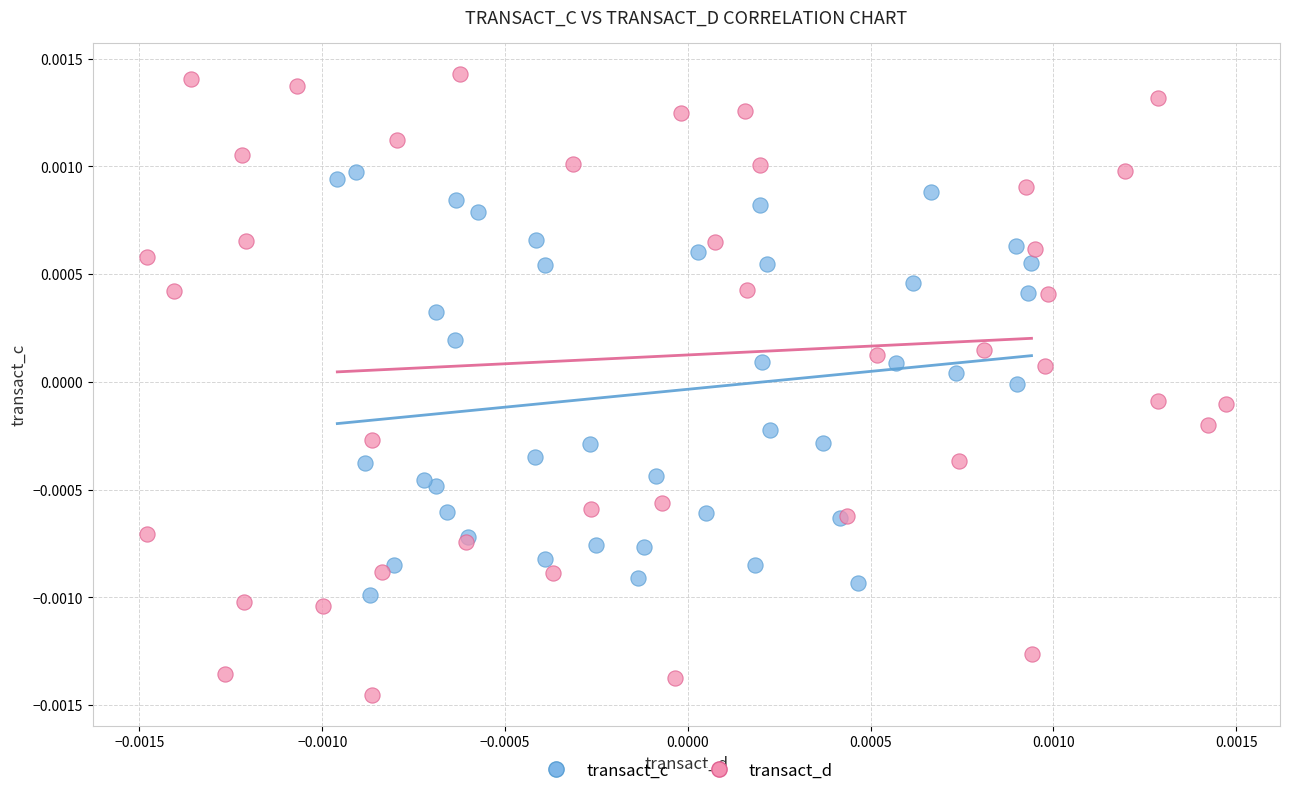

Which series contains the highest Y value?

transact_d